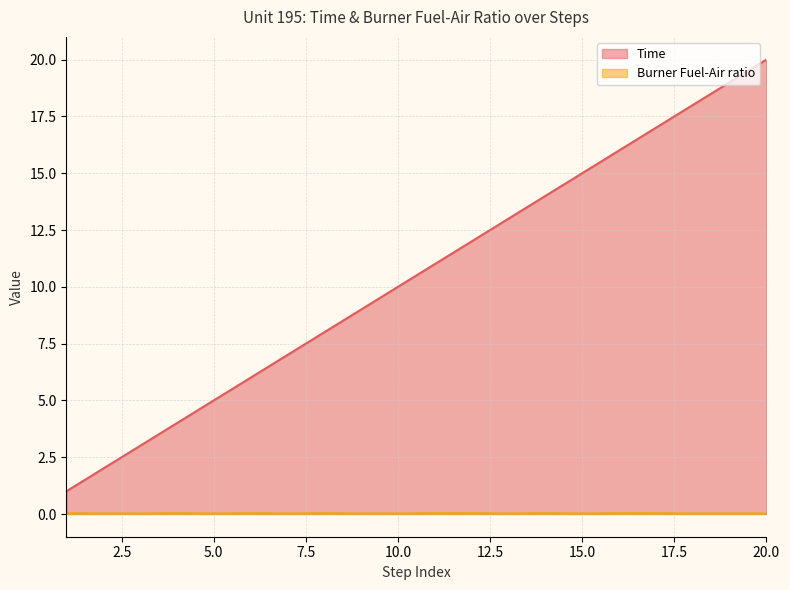

Is it true that Burner Fuel-Air ratio equals 0.0 at 5.0?

True